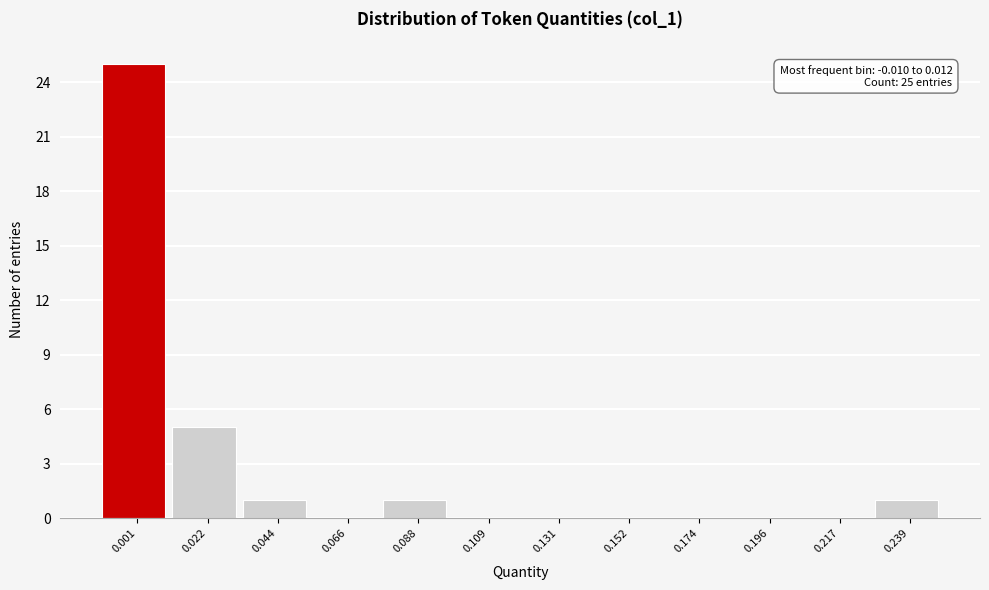

Which range on the x-axis has the tallest bar?

-0.010 to 0.010